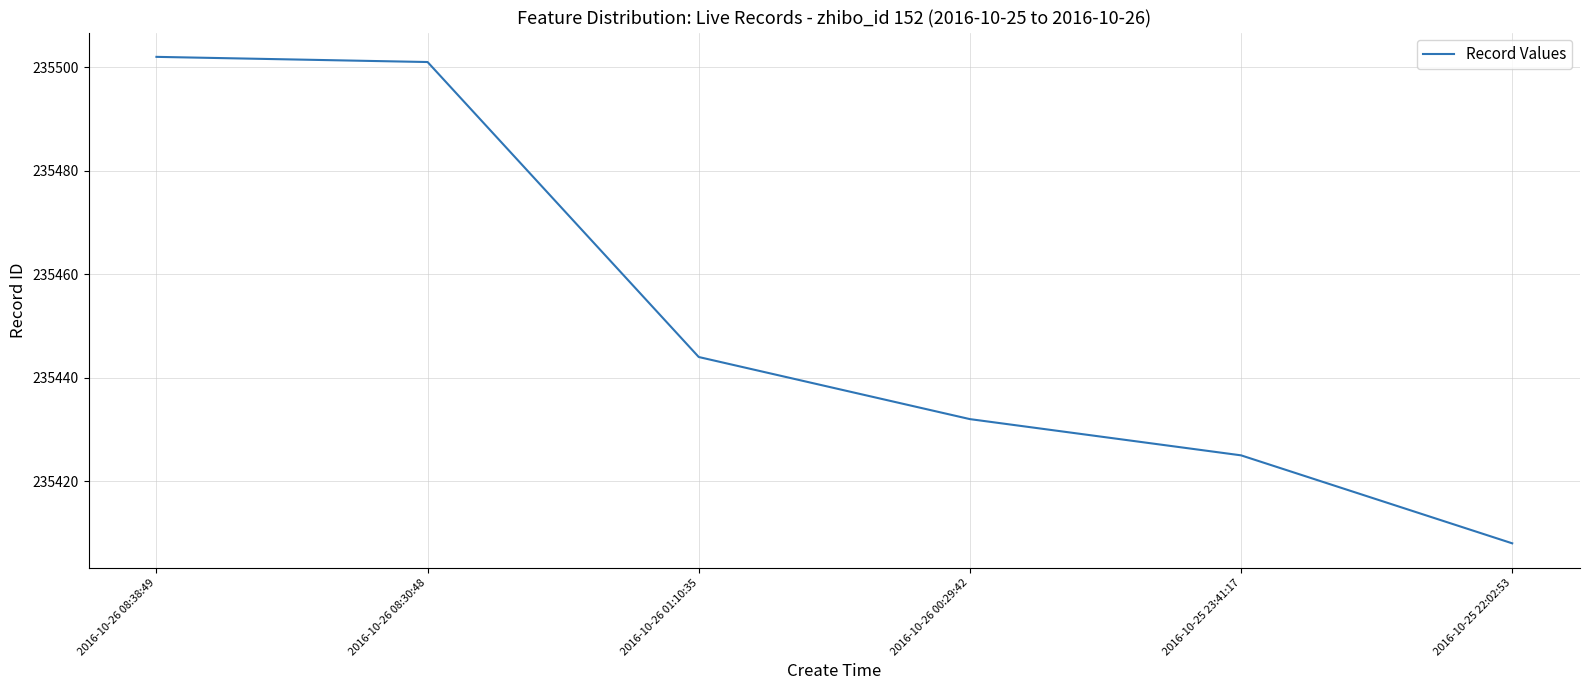

Reading left to right, what are all the values shown in this chart?

235502	235501	235444	235432	235425	235408